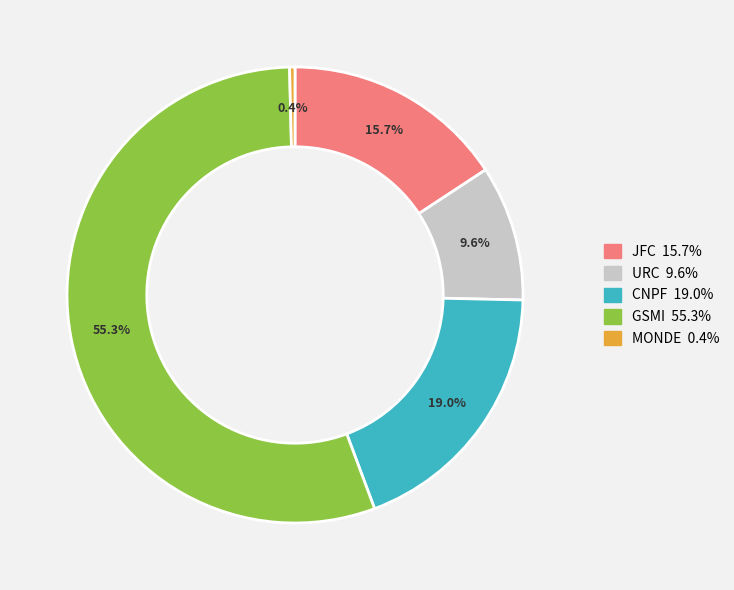

To the nearest percent, what is the average slice percentage?

20%